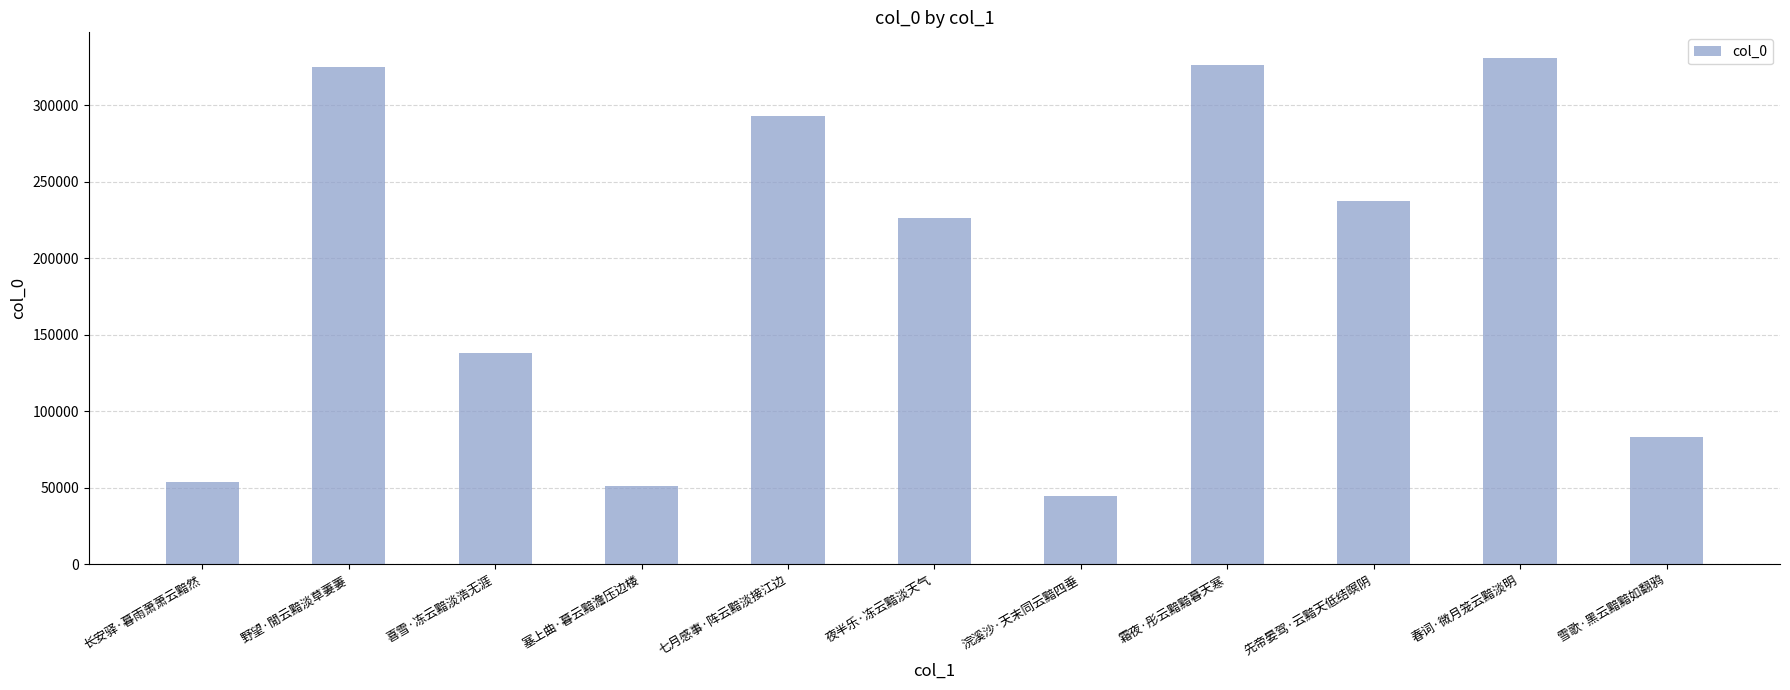

What is the value of the 1st bar from the left?

53502